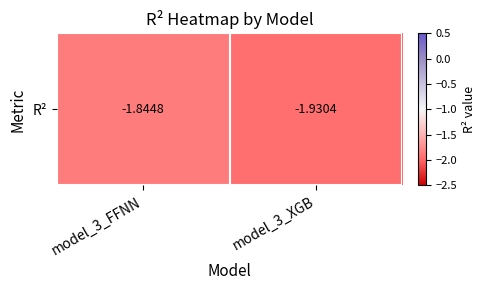

What is the difference between the maximum and minimum values?

0.1